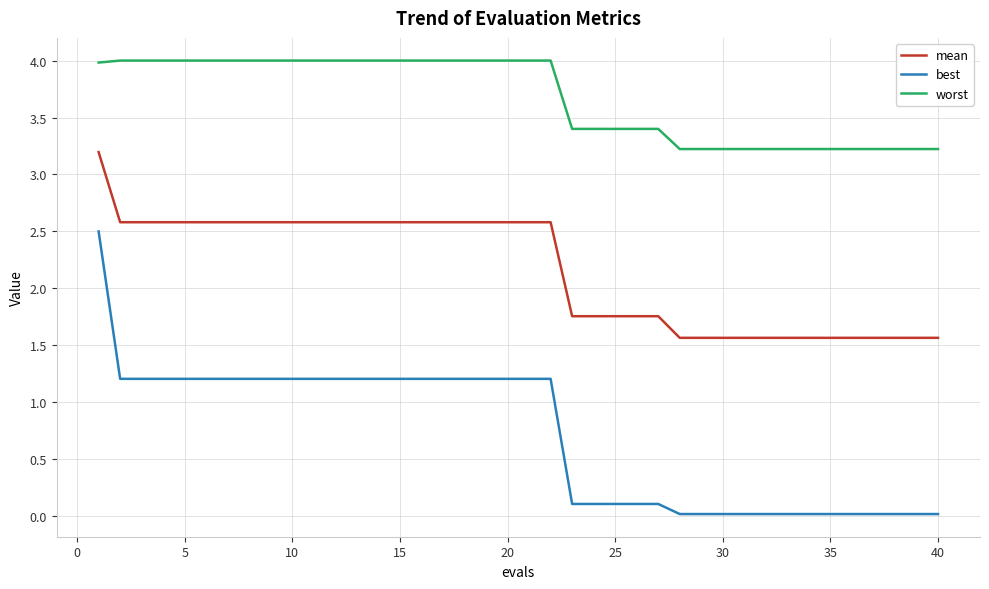

What is the difference between the maximum and minimum values in the worst series?

0.8